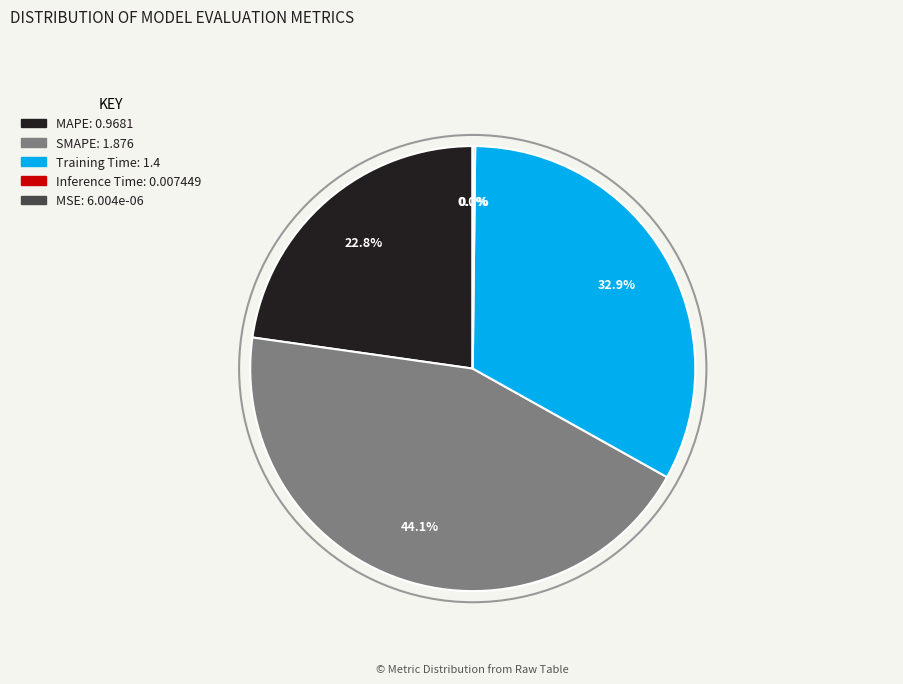

Is MAPE the majority of the pie?

No